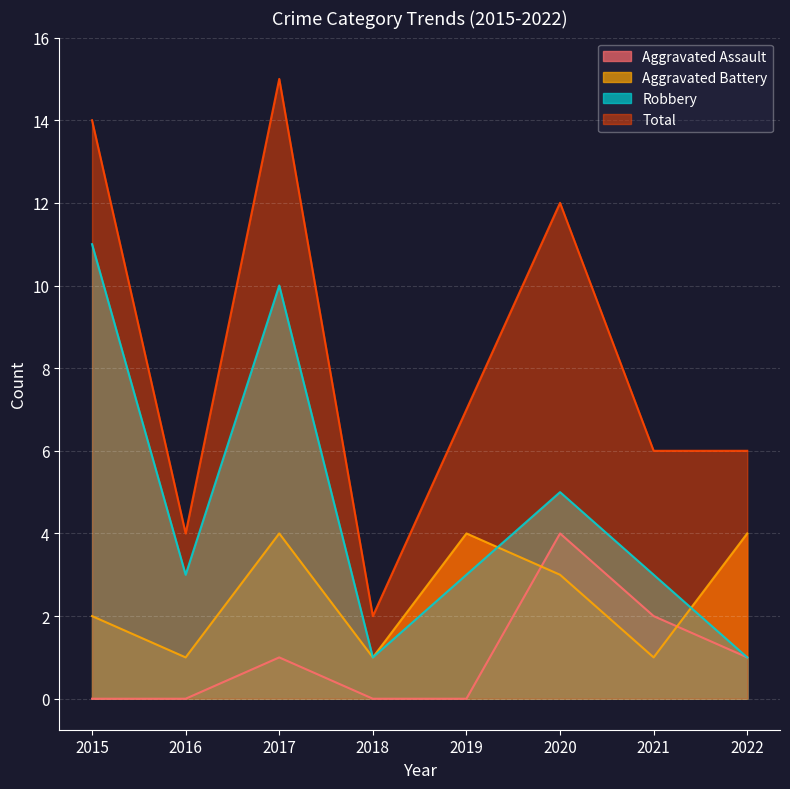

Which series changed the most between 2020 and 2022?

Total